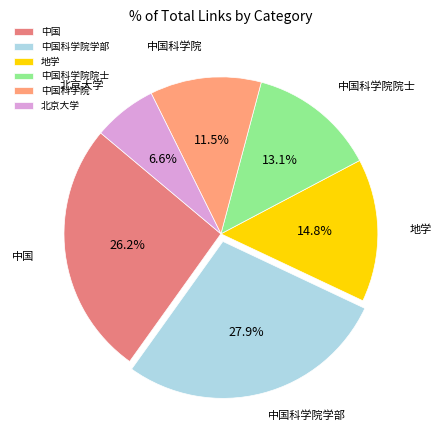

What percentage is the 地学 slice, to the nearest percent?

15%